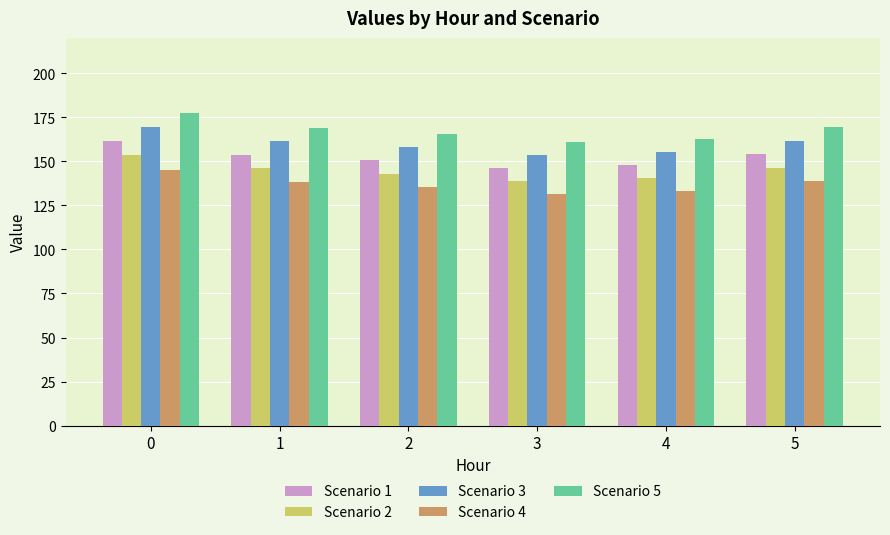

What is the difference between the Scenario 3 values at 3 and 2?

4.6